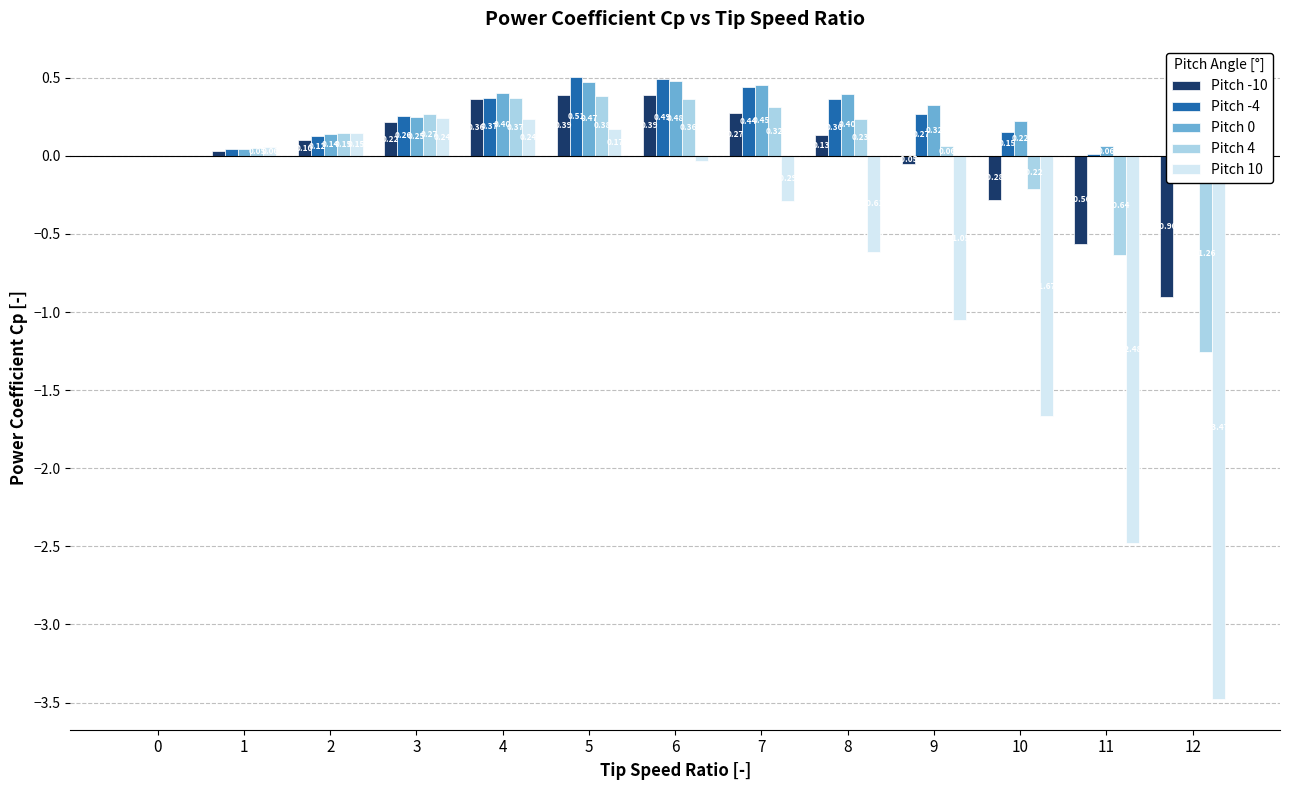

Reading right to left, extract all data points from this chart.

Pitch -10: -0.9	-0.6	-0.3	-0.1	0.1	0.3	0.4	0.4	0.4	0.2	0.1	0.0	0.0
Pitch -4: -0.2	0.0	0.2	0.3	0.4	0.4	0.5	0.5	0.4	0.3	0.1	0.0	0.0
Pitch 0: -0.2	0.1	0.2	0.3	0.4	0.5	0.5	0.5	0.4	0.3	0.1	0.0	0.0
Pitch 4: -1.3	-0.6	-0.2	0.1	0.2	0.3	0.4	0.4	0.4	0.3	0.1	0.1	0.0
Pitch 10: -3.5	-2.5	-1.7	-1.1	-0.6	-0.3	-0.0	0.2	0.2	0.2	0.1	0.1	0.0